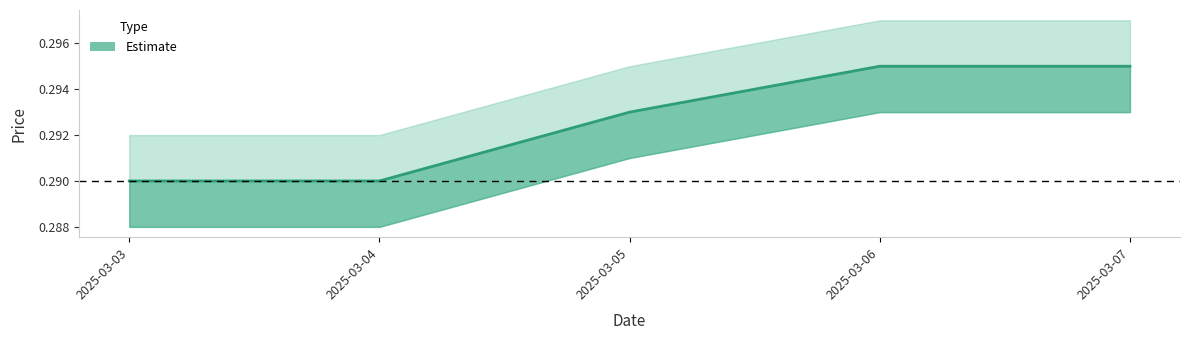

Reading right to left, list all the values displayed in this chart.

0.3	0.3	0.3	0.3	0.3